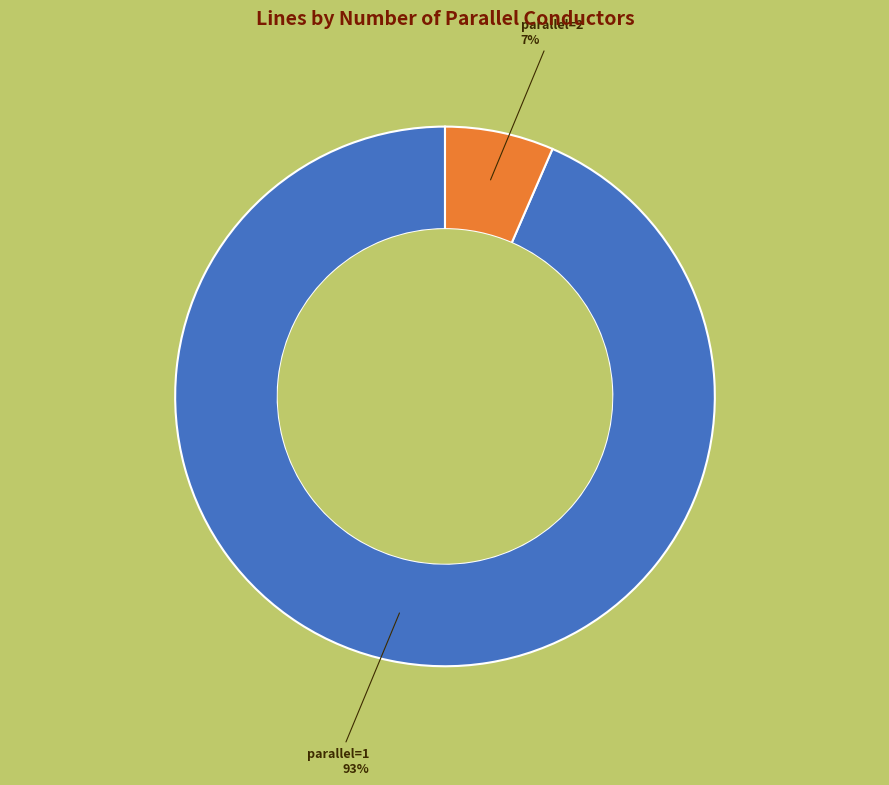

Rank the categories by value from lowest to highest.

parallel=2, parallel=1